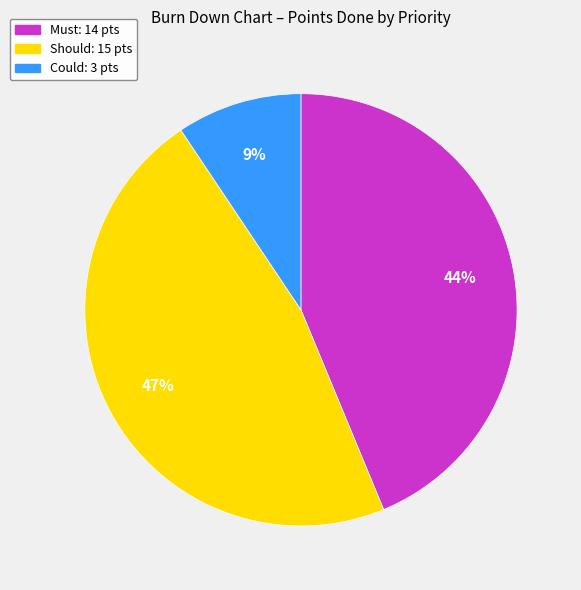

Is there a majority slice in this chart?

No